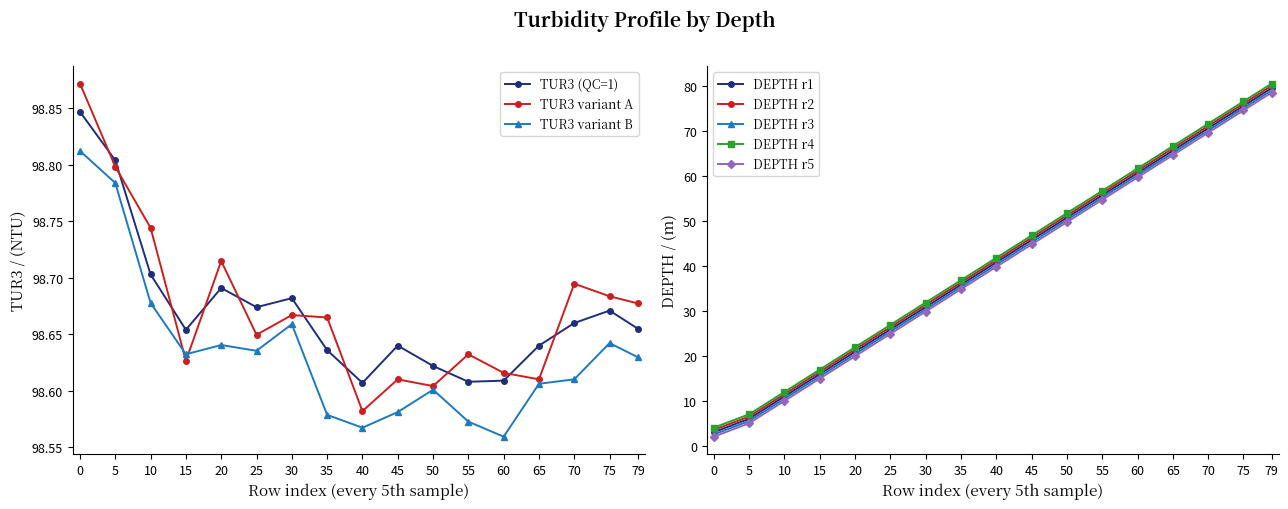

True or false: TUR3 (QC=1) and DEPTH cross at least once.

False